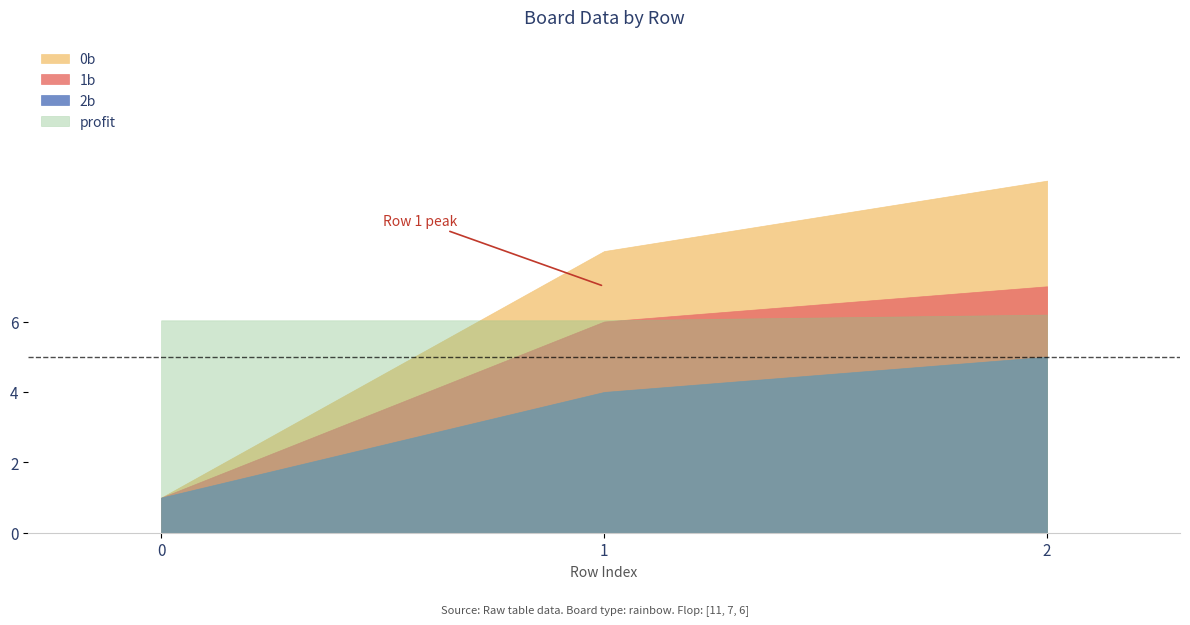

Rank the series at 2 from lowest to highest value.

2b, profit, 1b, 0b